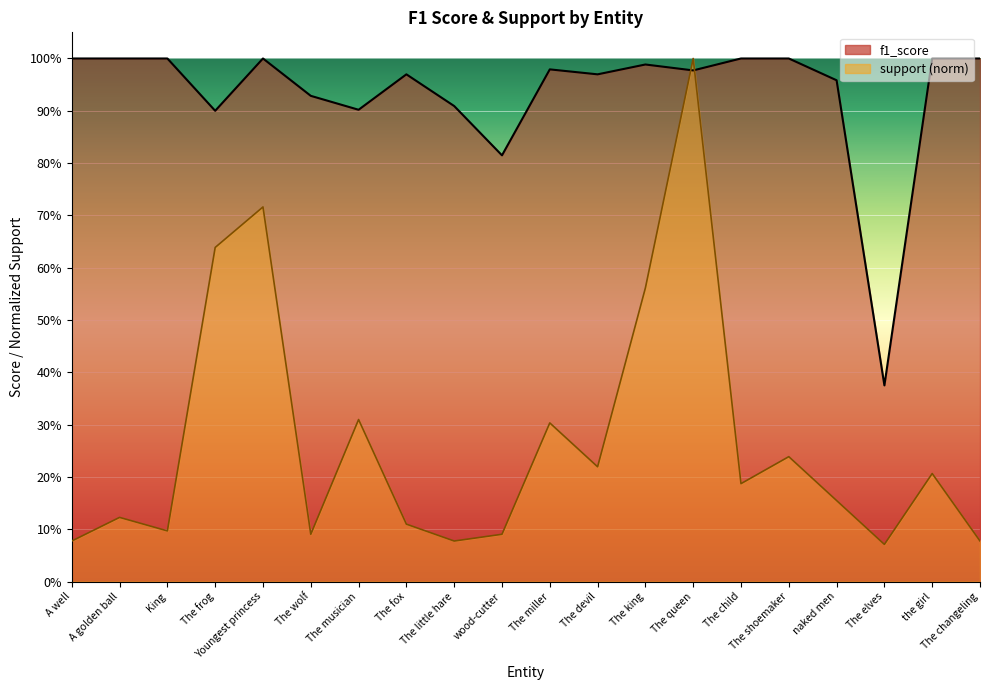

Which category has the lowest value across all series?

The elves